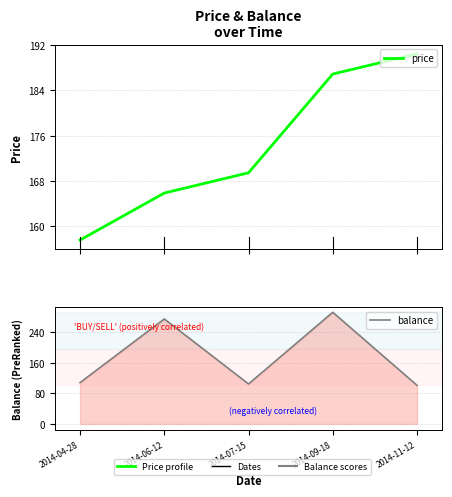

Reading right to left, transcribe all the data shown in this chart.

price: 190.4	186.9	169.4	165.9	157.6
balance: 100.7	291.1	104.3	273.7	107.9